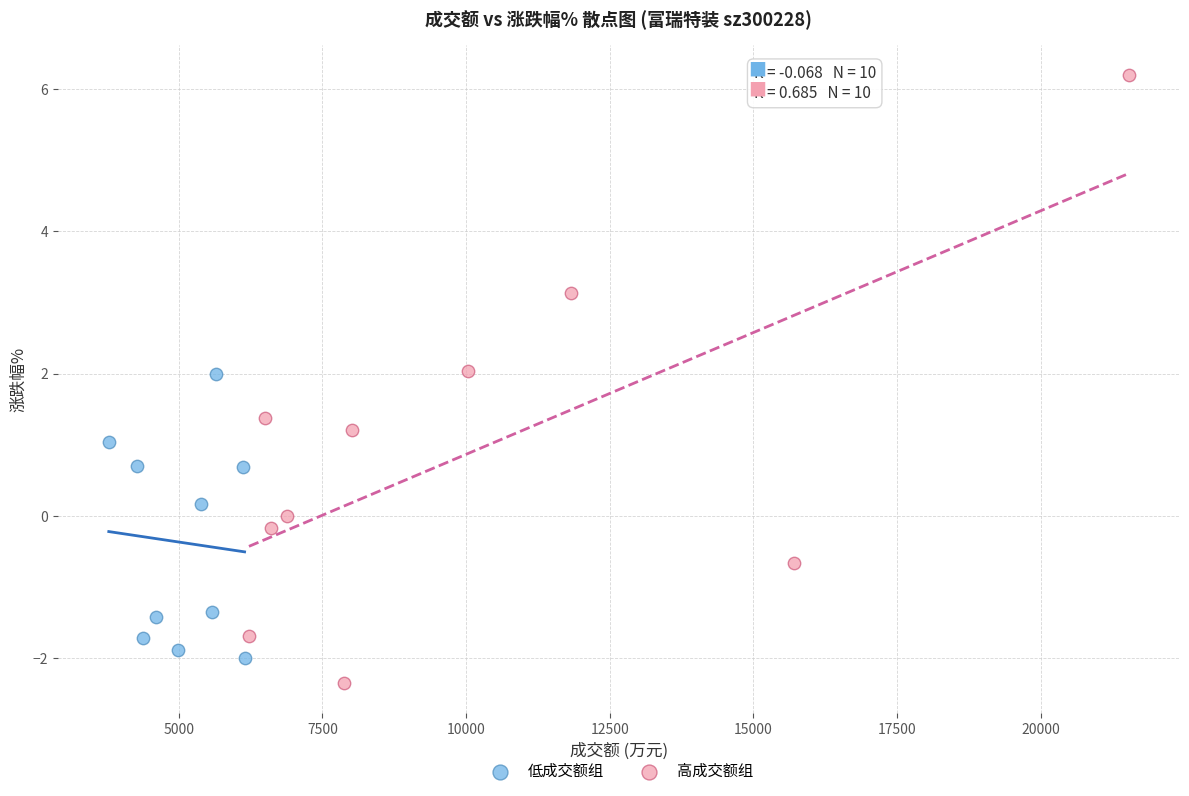

Which series has the largest Y range (max minus min)?

高成交额组